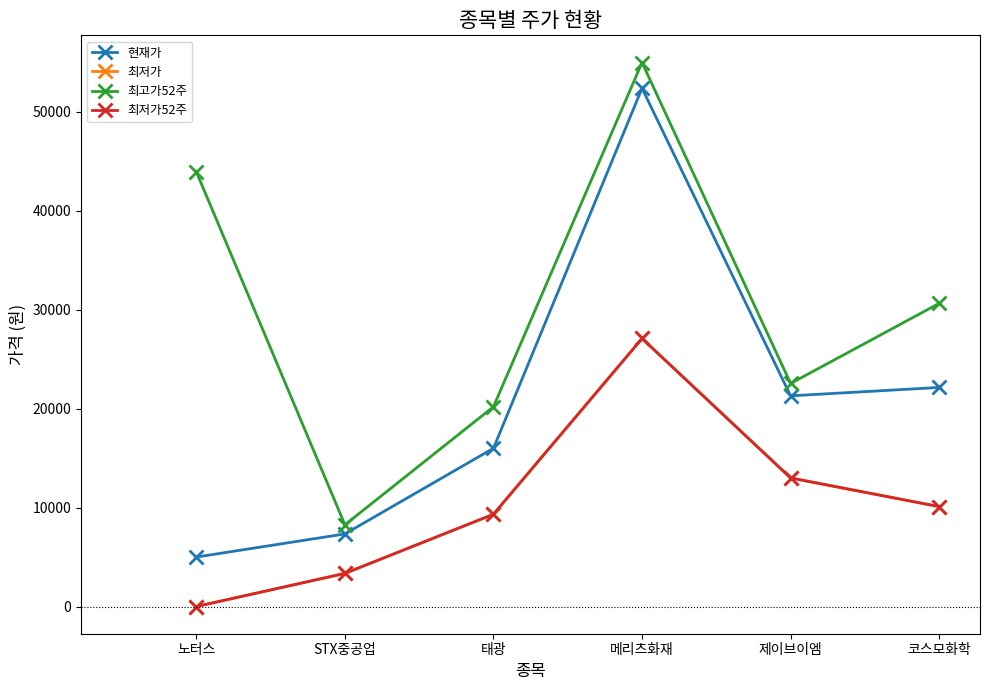

At which label does 최고가52주 first exceed 30650?

노터스